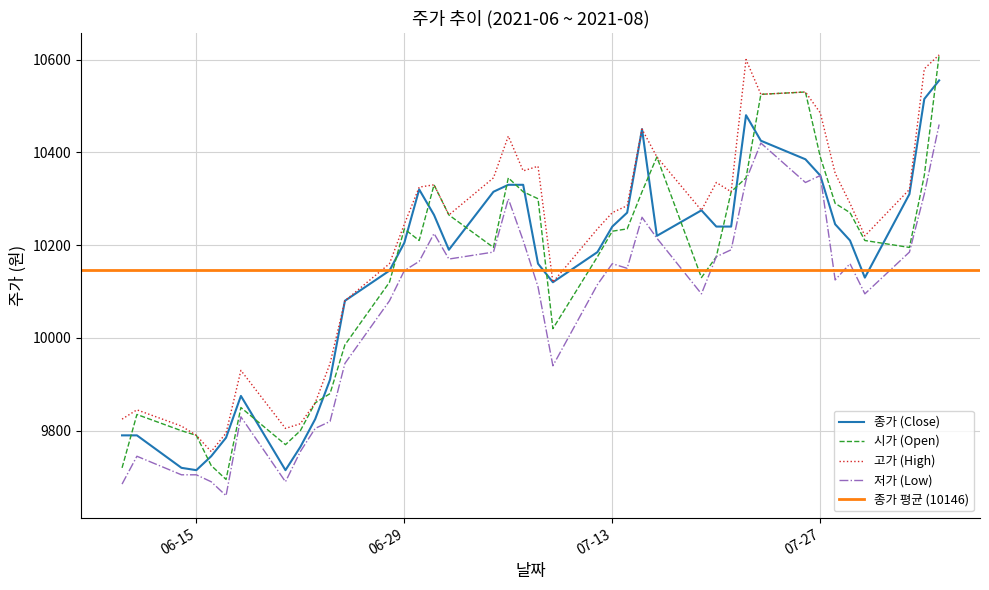

At which label does 저가 first exceed 10150?

2021-06-30